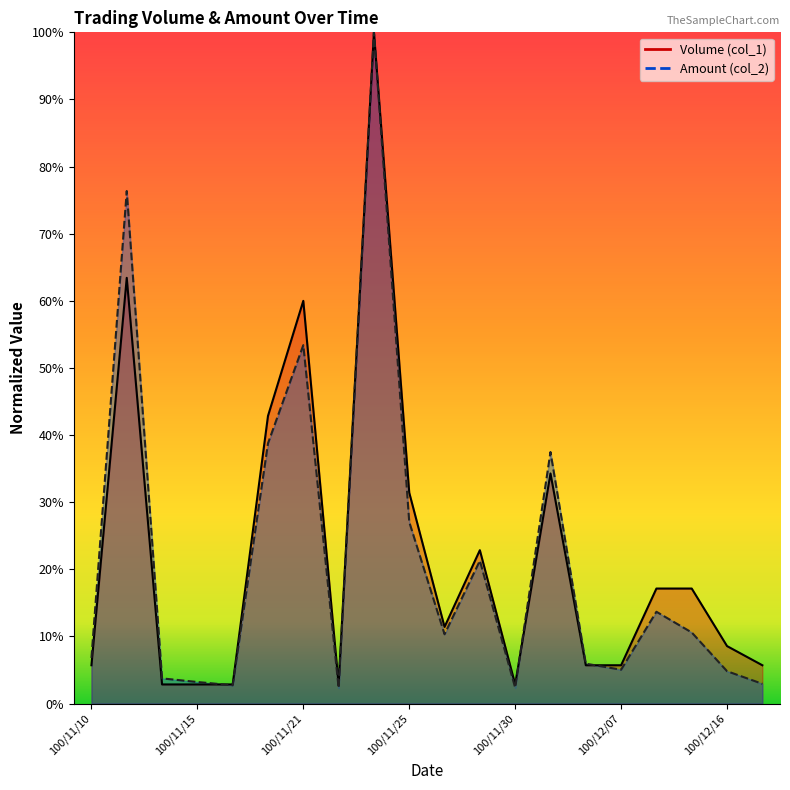

Reading right to left, list all the values displayed in this chart.

Volume (col_1): 5.7	8.6	17.1	17.1	5.7	5.7	34.3	2.9	22.9	11.4	31.4	100.0	2.9	60.0	42.9	2.9	2.9	2.9	63.4	5.7
Amount (col_2): 3.0	4.8	10.6	13.7	5.1	5.9	37.5	2.4	21.3	10.3	27.1	100.0	2.3	53.4	38.8	2.7	3.2	3.8	76.4	6.8